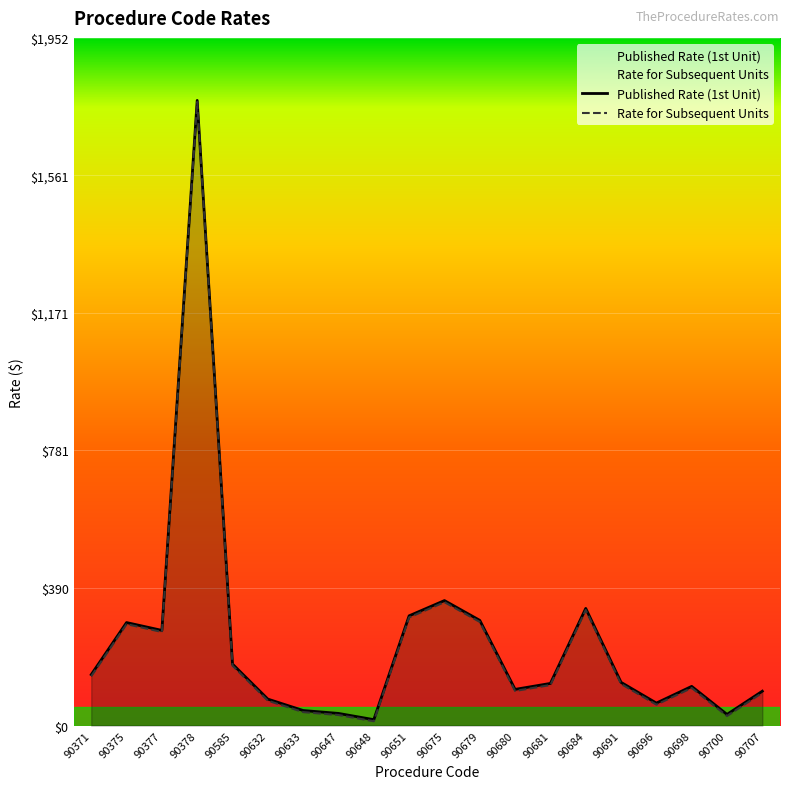

What is the difference between the maximum and second lowest values in the Rate for Subsequent Units series?

1742.8